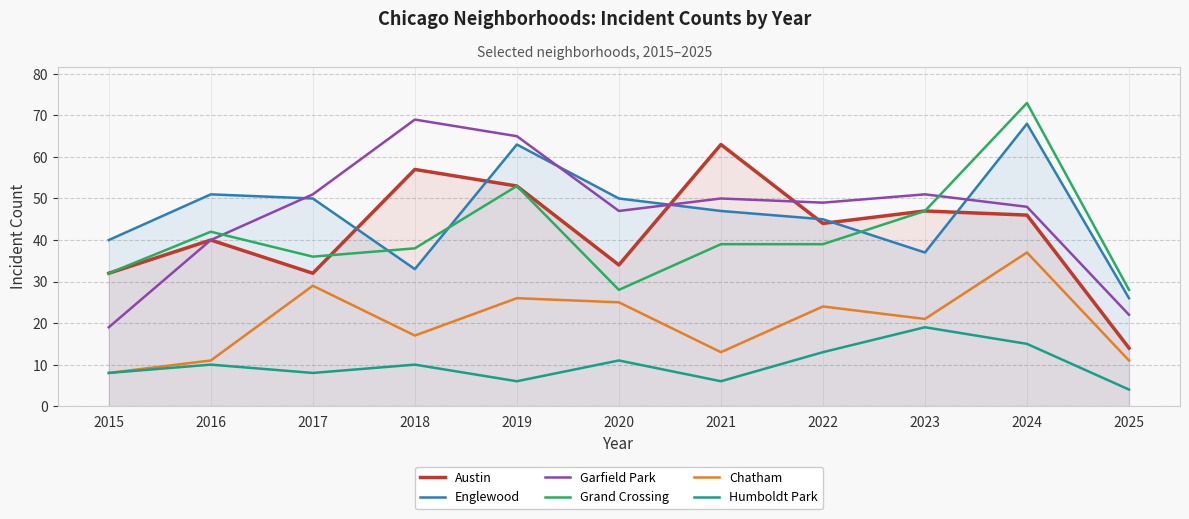

Between 2023 and 2018, which is larger?

2018